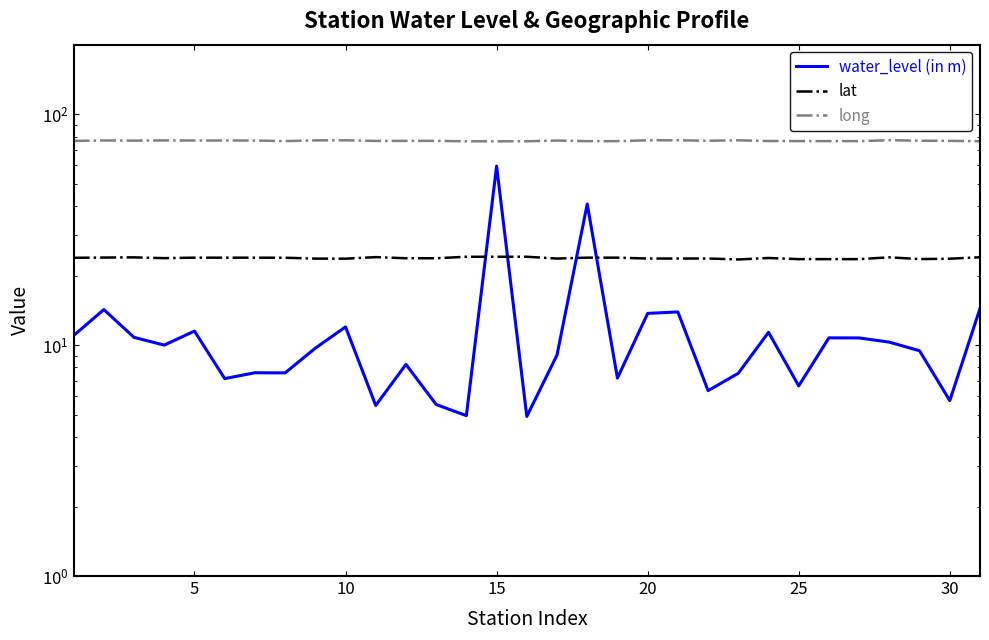

True or false: long has more than 0 points higher than both neighbors.

True